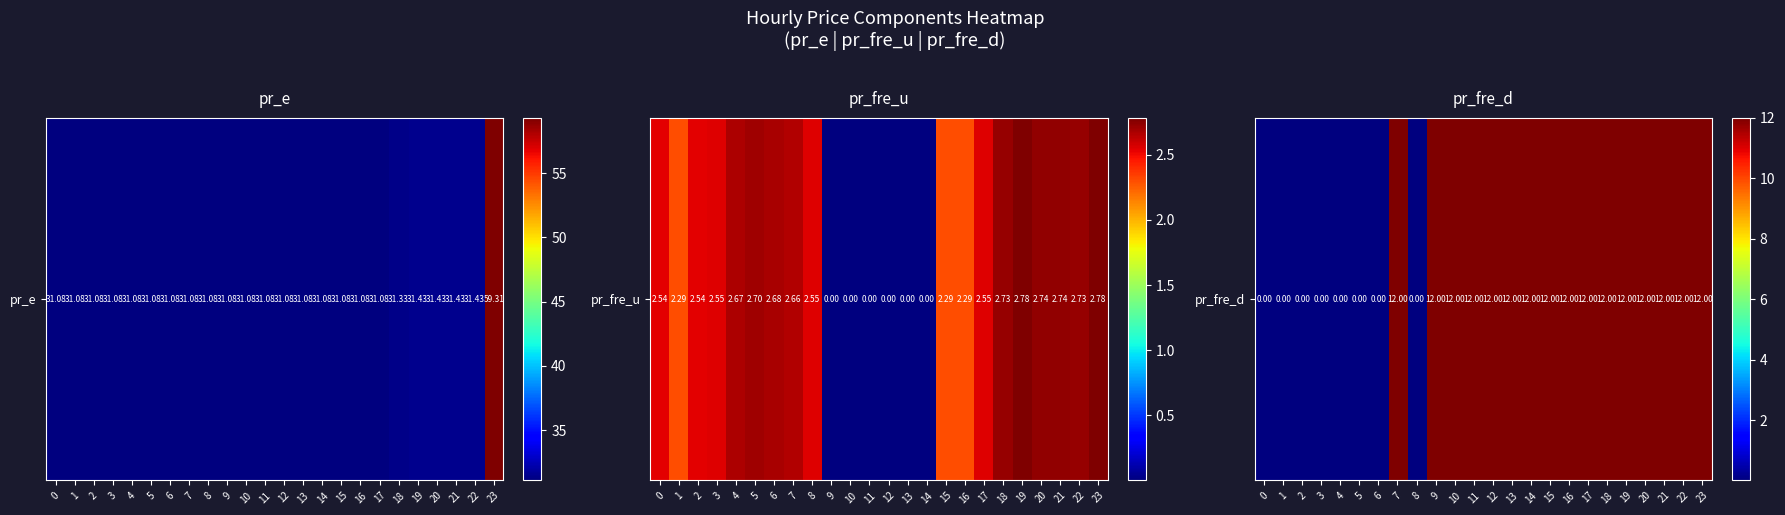

The chart shows a value of 6.9 at 18. True or false?

False